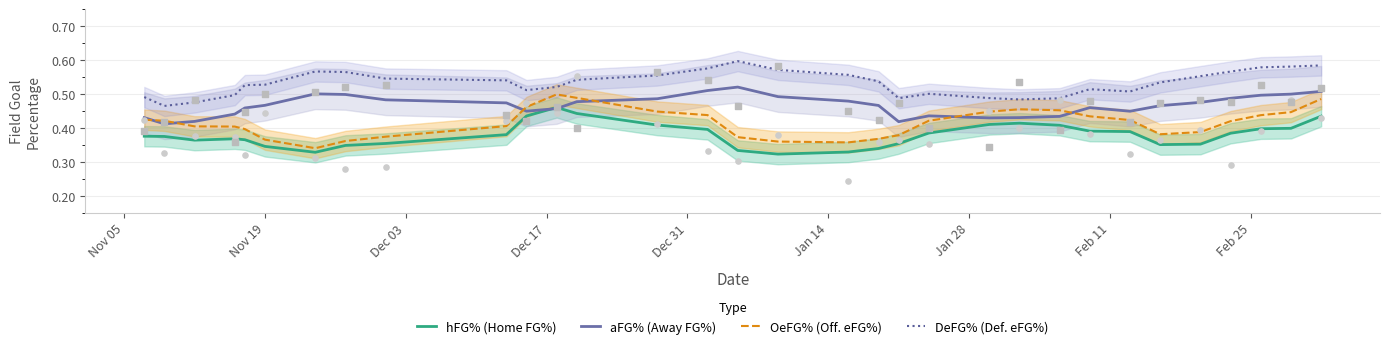

True or false: hFG% (Home FG%) and OeFG% (Off. eFG%) cross at least once.

False